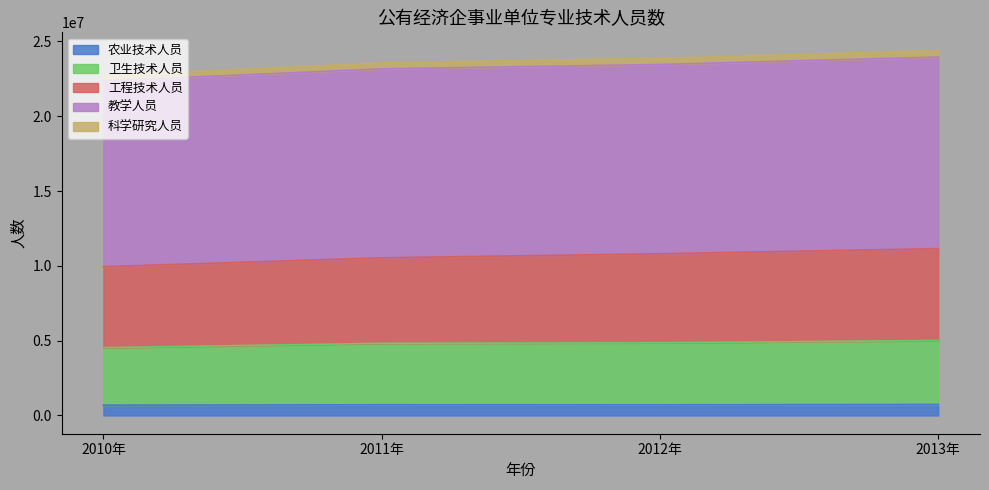

At which category is the sum across all series the highest?

2013年